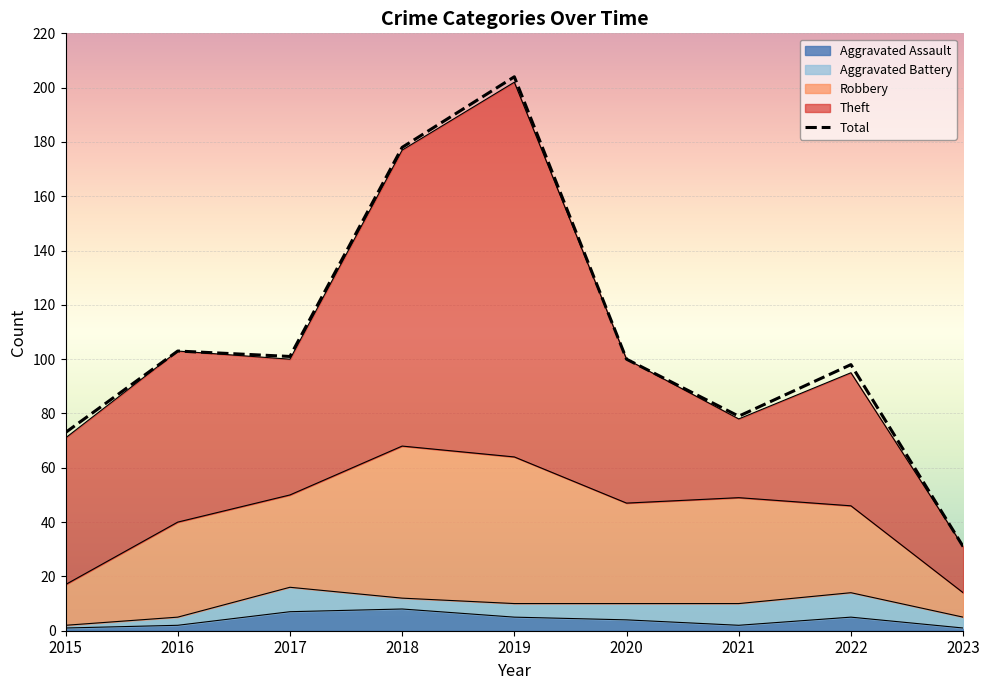

True or false: the data shows 23 at 2017.

False